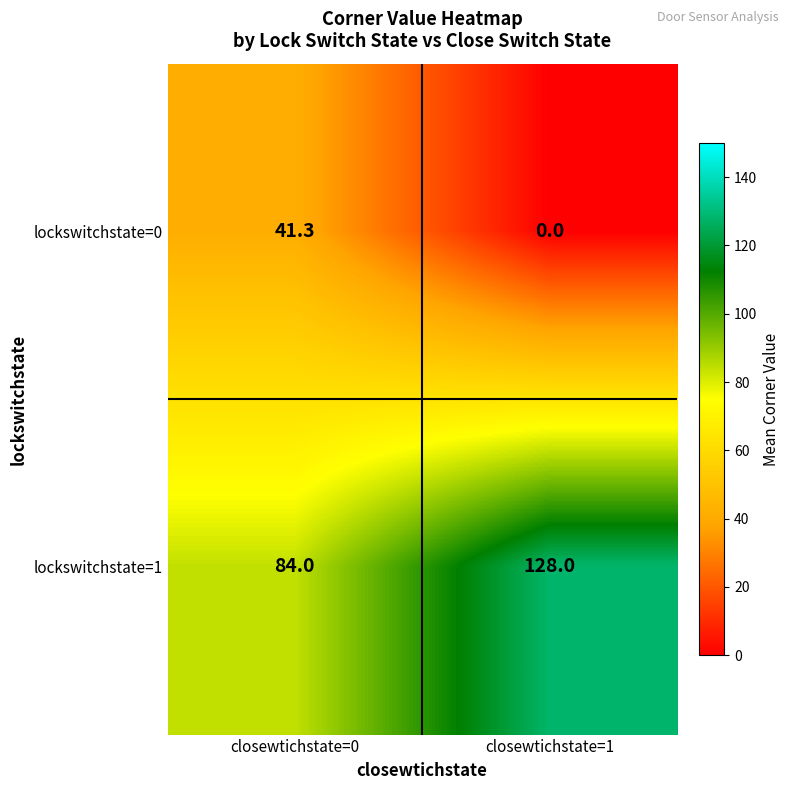

What is the difference between the lockswitchstate=1 values at closewtichstate=1 and closewtichstate=0?

44.0